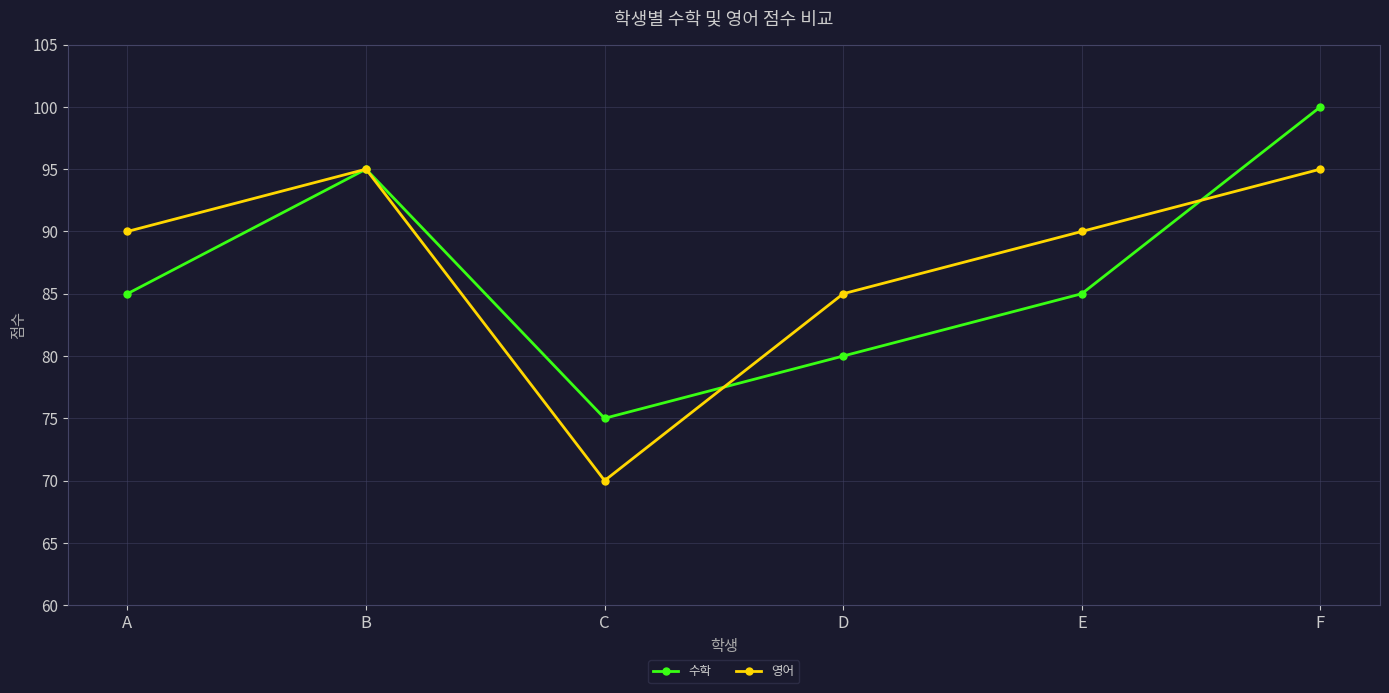

Where is 영어 nearest to the value 82?

D